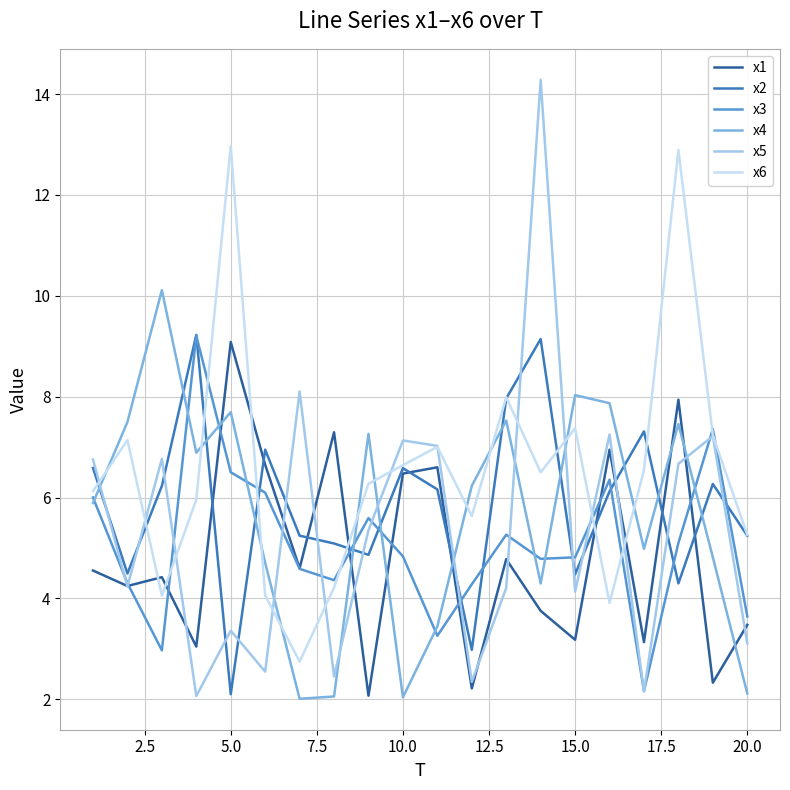

How many interior local valleys does the x3 series have?

5